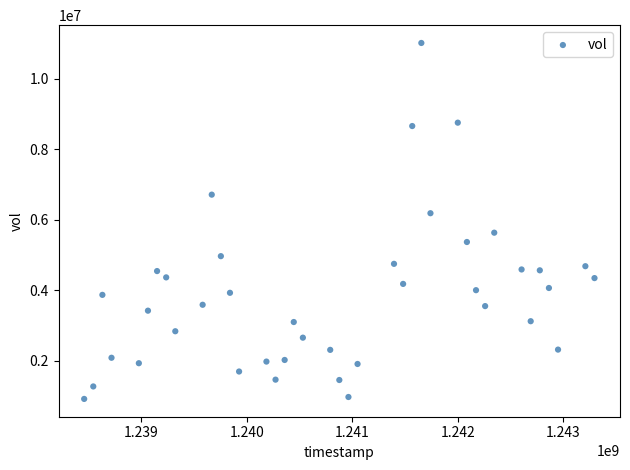

What Y value in the scatter plot is closest to 5970805?

6189851